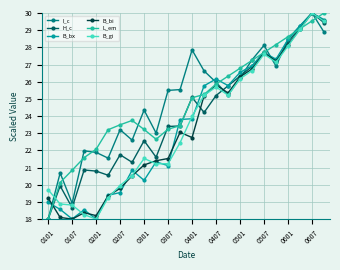

What is the value of the H_c point at the 18th from the left?

26.9